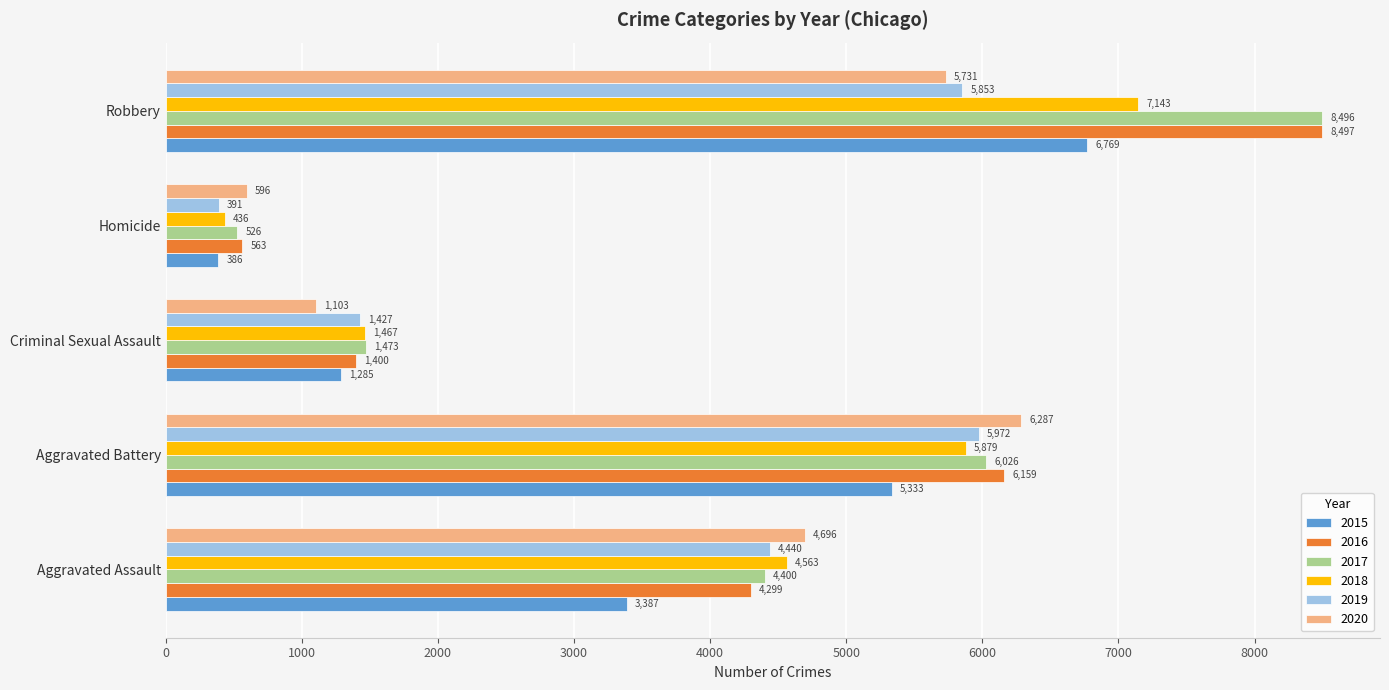

What is the difference between the maximum and minimum values in the 2018 series?

6707